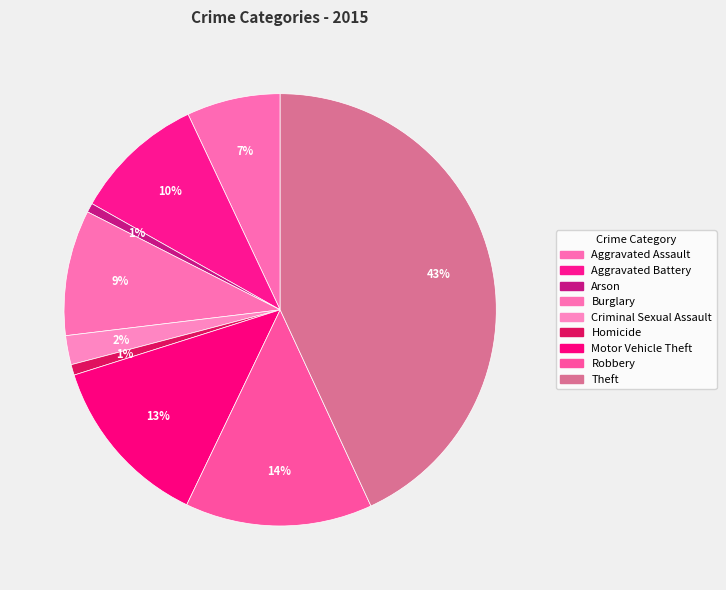

Count the number of slices in the pie.

9